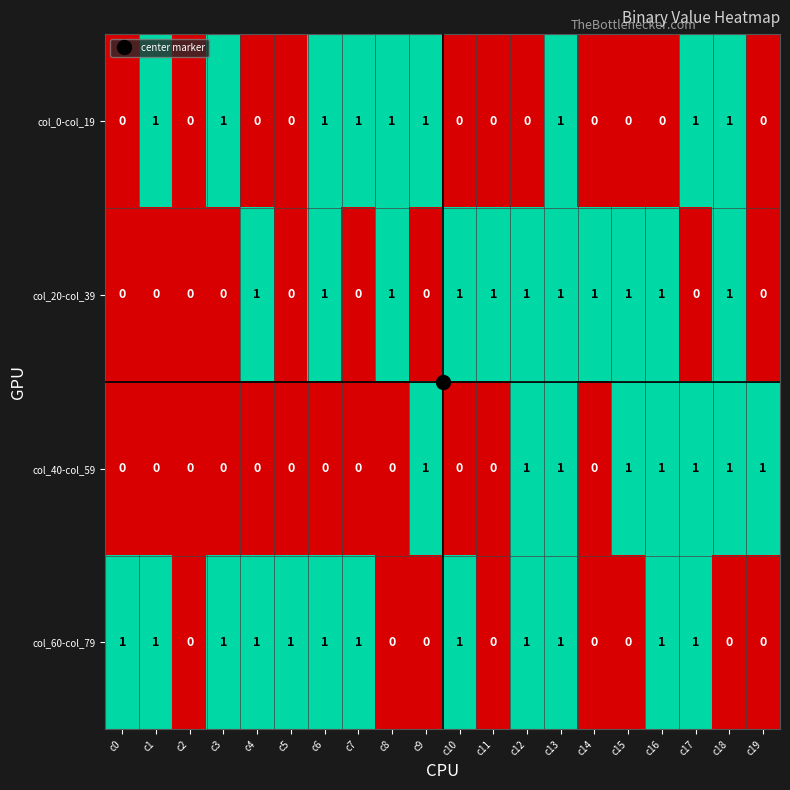

The value of col_0-col_19 at c7 is 0. True or false?

False